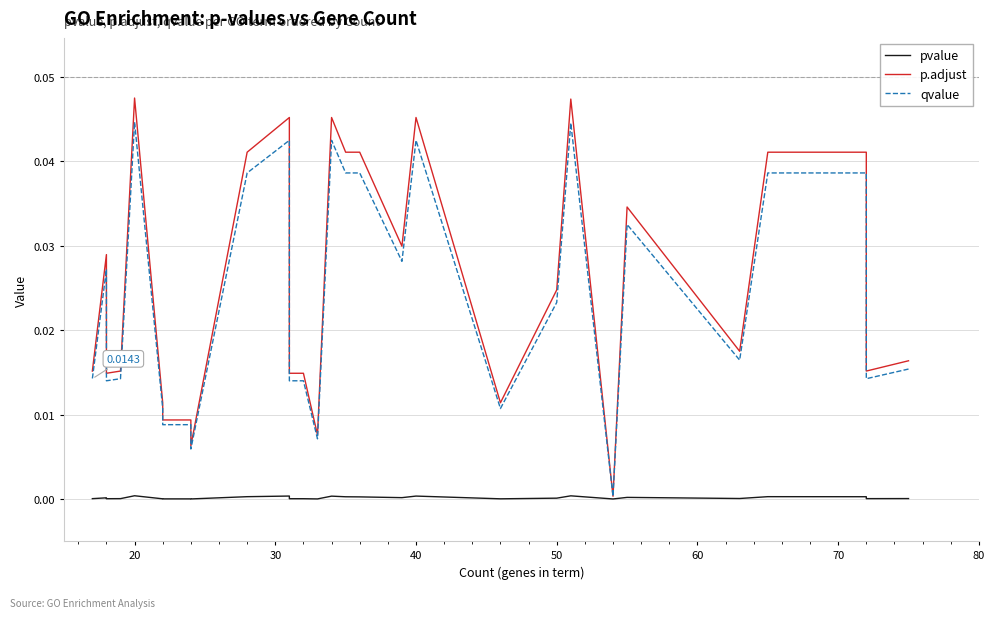

In qvalue, how many points are lower than both neighbors (excluding endpoints)?

8